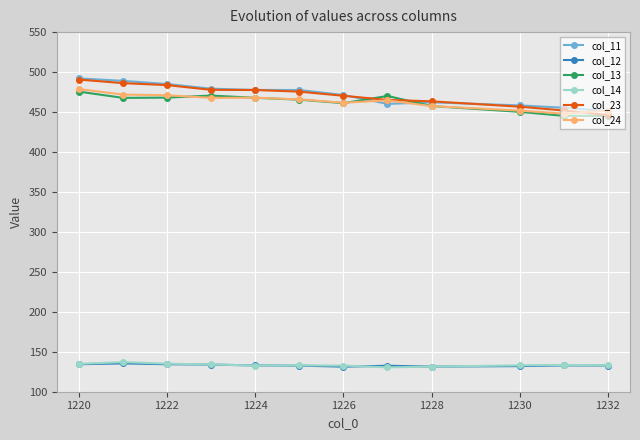

What is the value of the col_24 point at the 11th from the left?

447.9